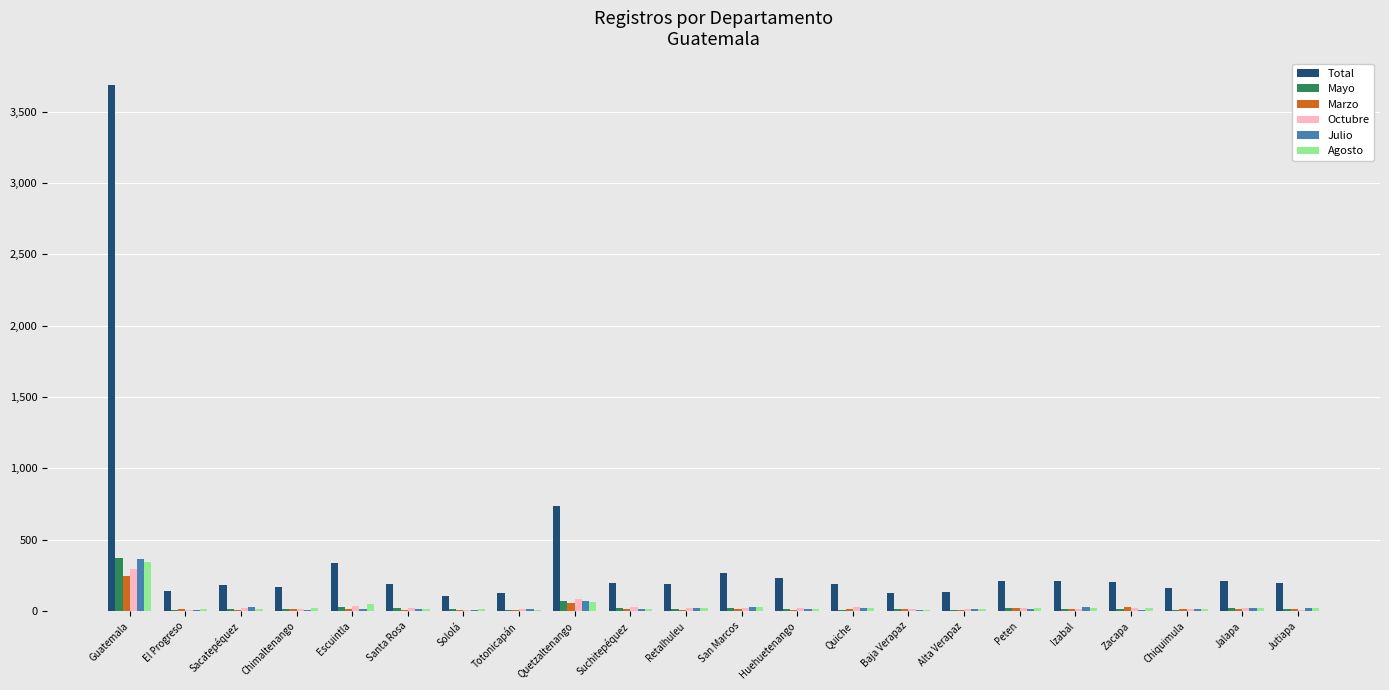

How many groups of bars are there?

22